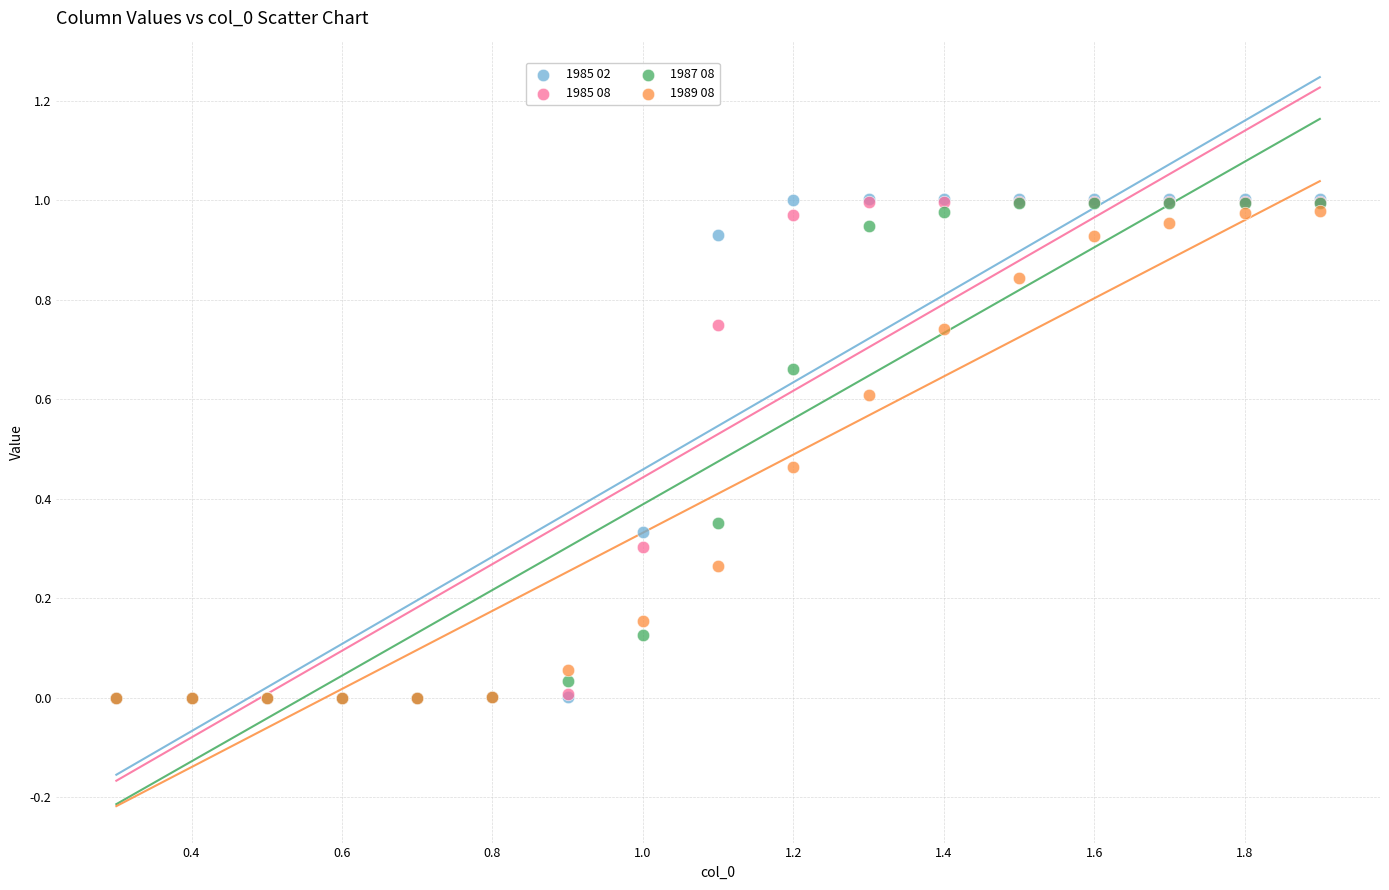

What are all the series names shown in the legend?

1985 02, 1985 08, 1987 08, 1989 08